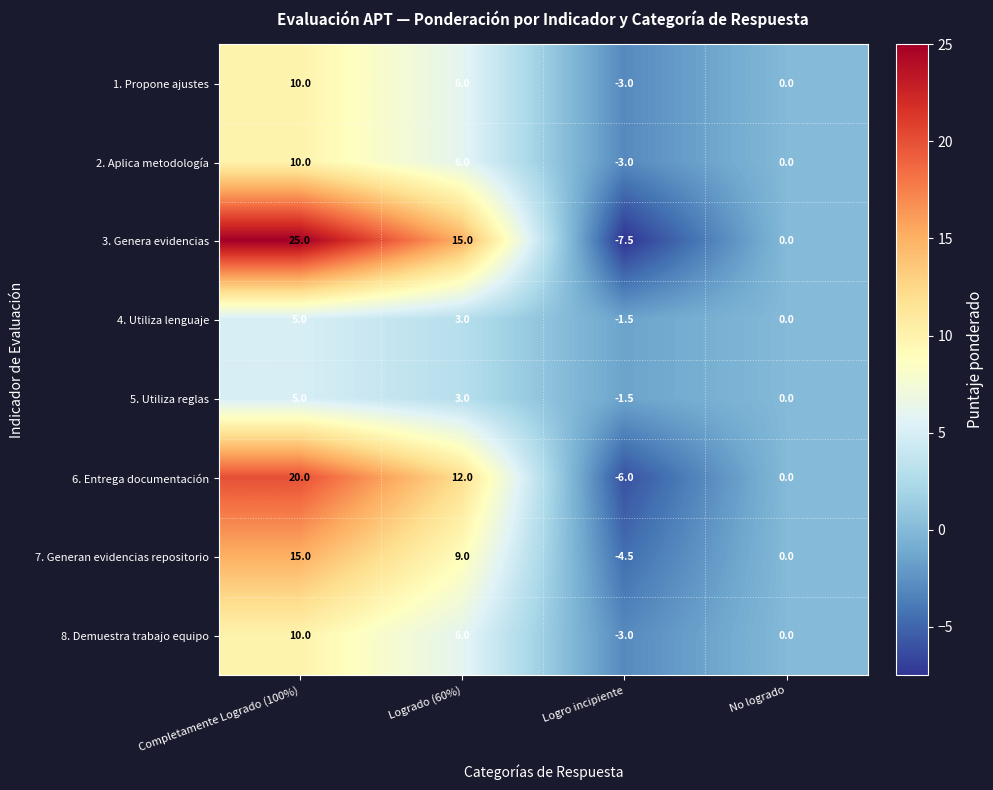

What is the total value across all series at Logrado (60%)?

60.0